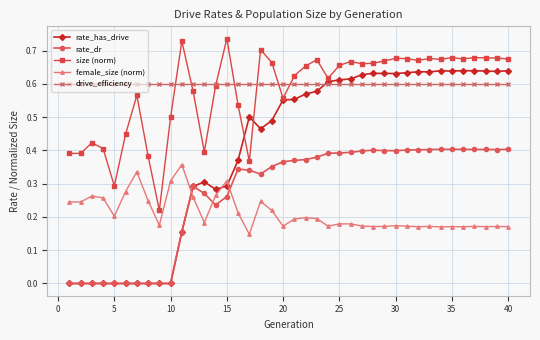

What is the sum of all drive_efficiency values?

24.0